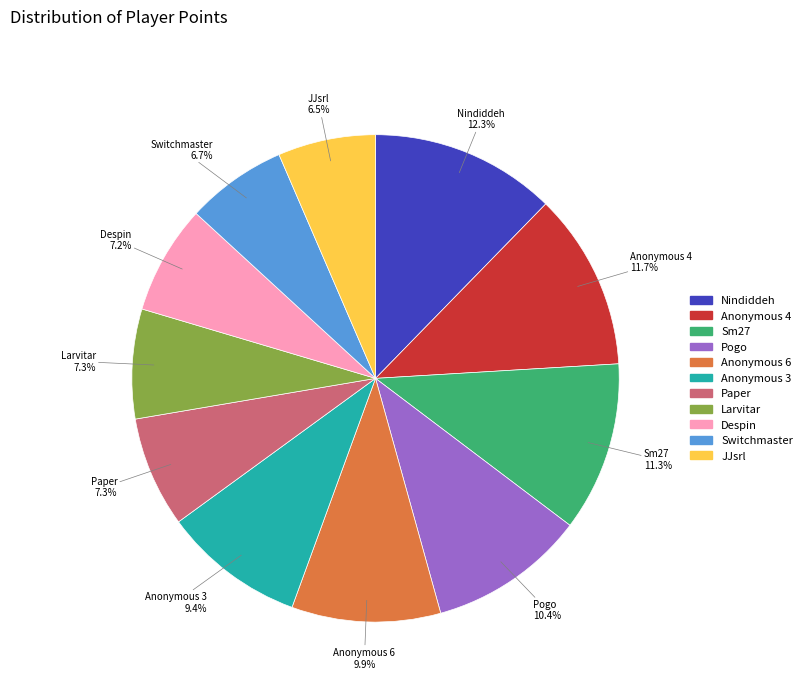

Does any single category account for the majority?

No